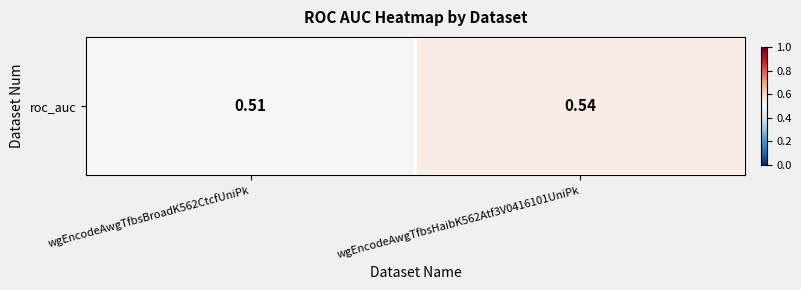

List the labels in order of value, smallest first.

wgEncodeAwgTfbsBroadK562CtcfUniPk, wgEncodeAwgTfbsHaibK562Atf3V0416101UniPk